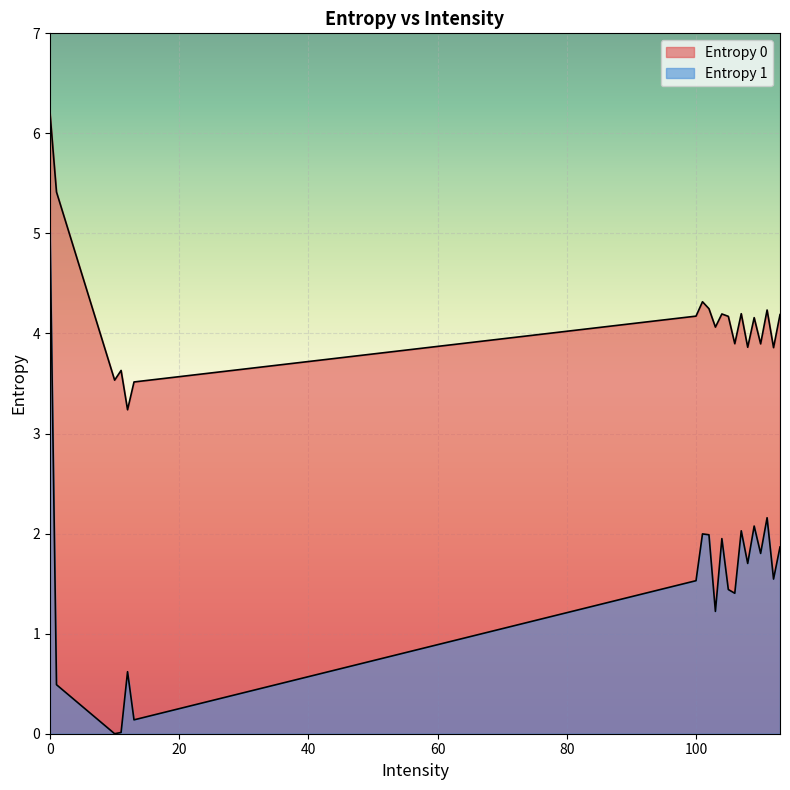

Reading left to right, what are all the values shown in this chart?

Entropy 0: 6.2	5.4	3.5	3.6	3.2	3.5	4.2	4.3	4.2	4.1	4.2	4.2	3.9	4.2	3.9	4.2	3.9	4.2	3.9	4.2
Entropy 1: 5.0	0.5	0.0	0.0	0.6	0.1	1.5	2.0	2.0	1.2	2.0	1.4	1.4	2.0	1.7	2.1	1.8	2.2	1.5	1.9